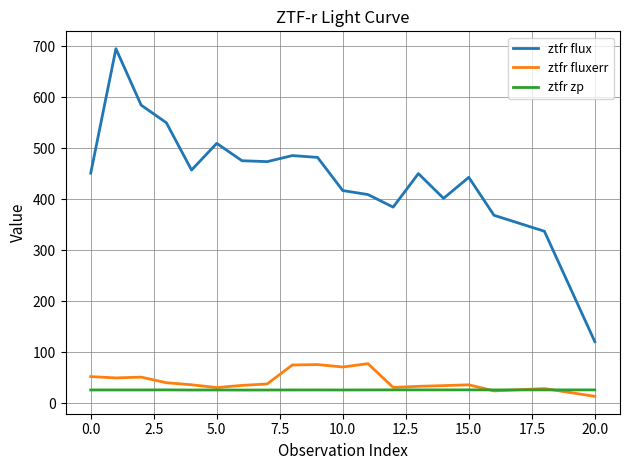

Which series has the widest spread of values?

ztfr flux